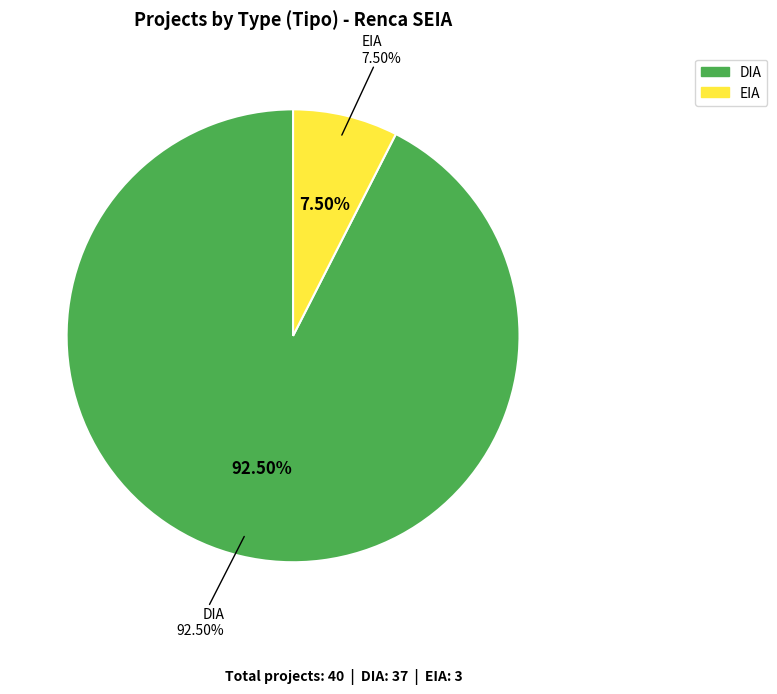

True or false: DIA accounts for 62% of the total.

False